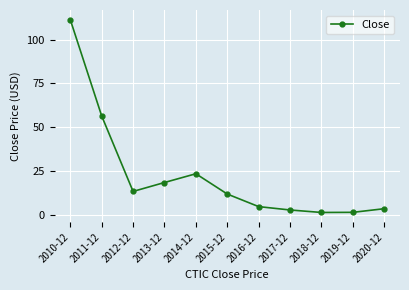

True or false: the data shows 13.2 at 2012-12.

True